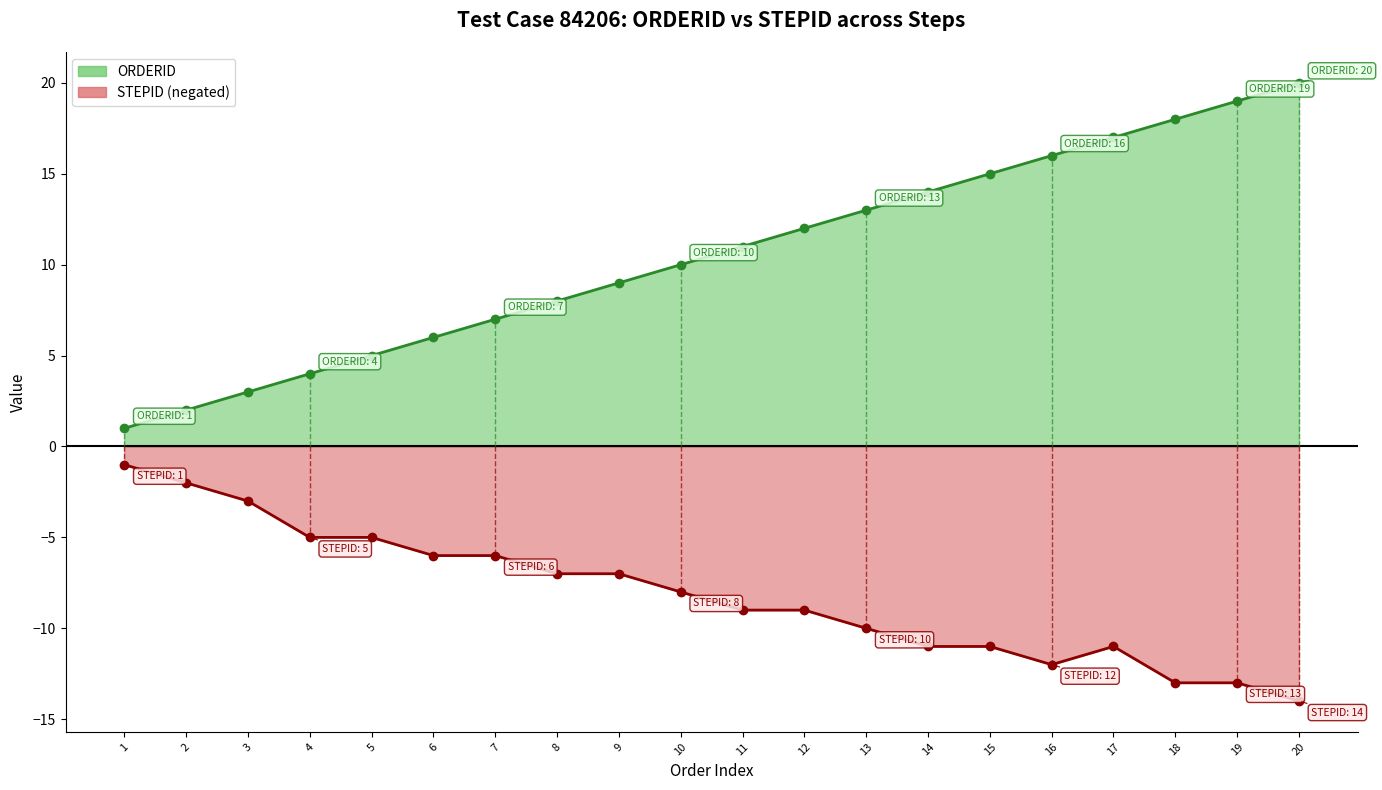

What are all the series names shown in the legend?

ORDERID, STEPID